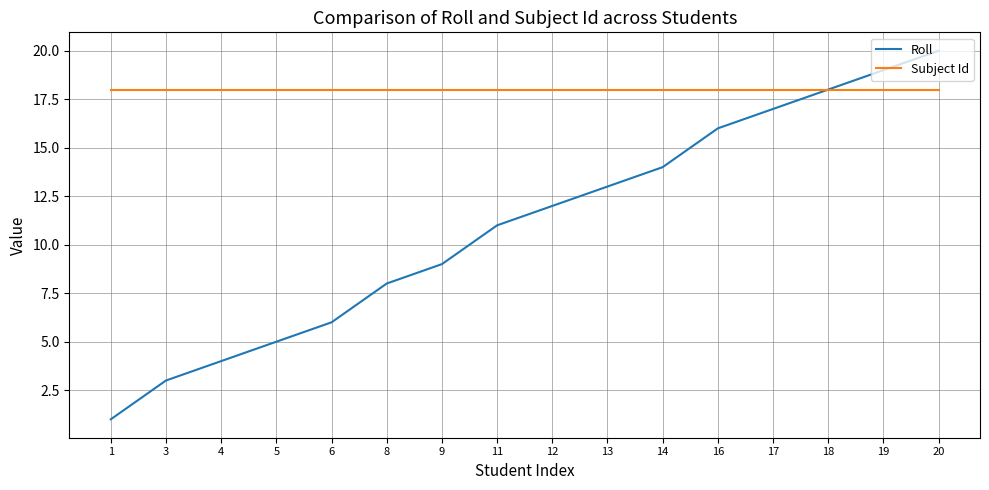

Between 6 and 12, which series saw the biggest shift?

Roll